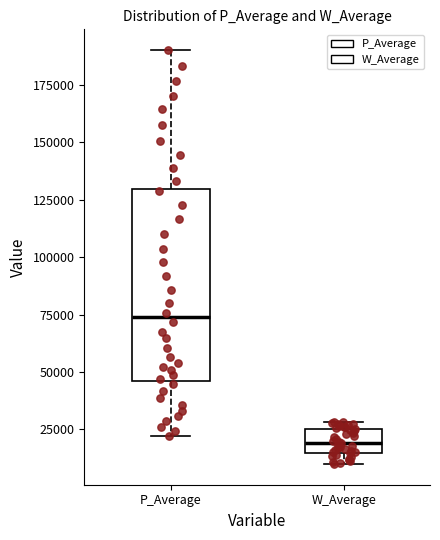

Which box has the highest median line?

P_Average